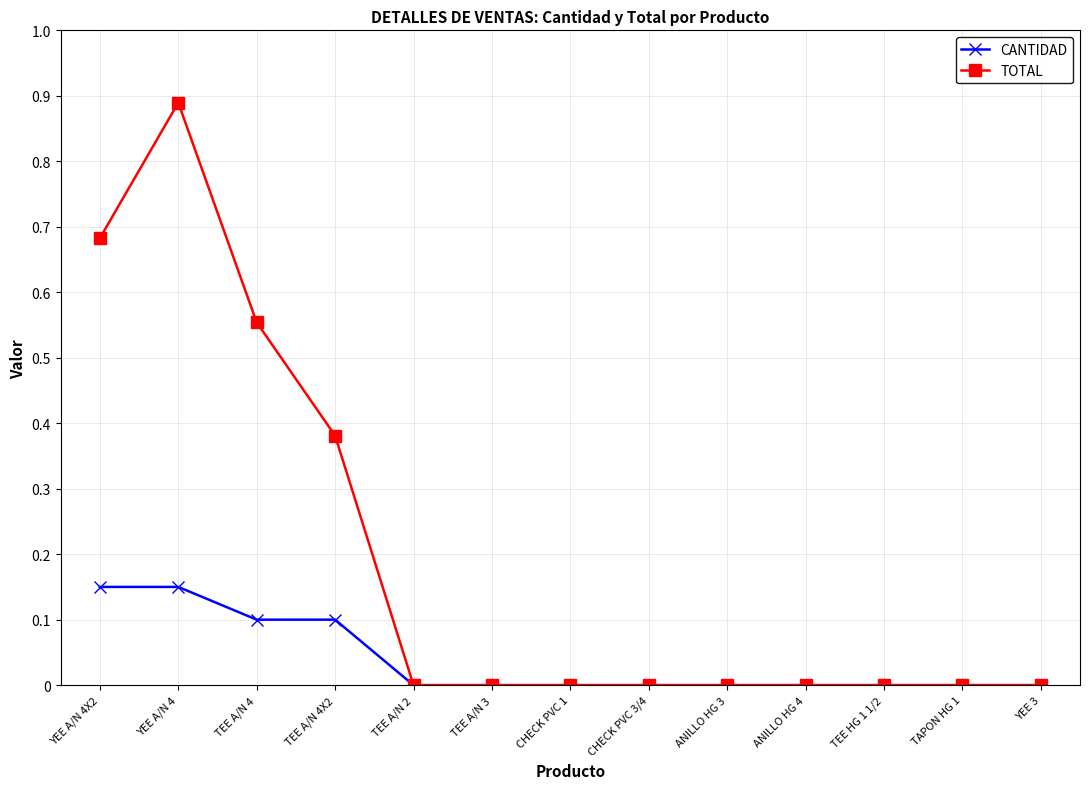

True or false: TOTAL has more than 0 points higher than both neighbors.

True